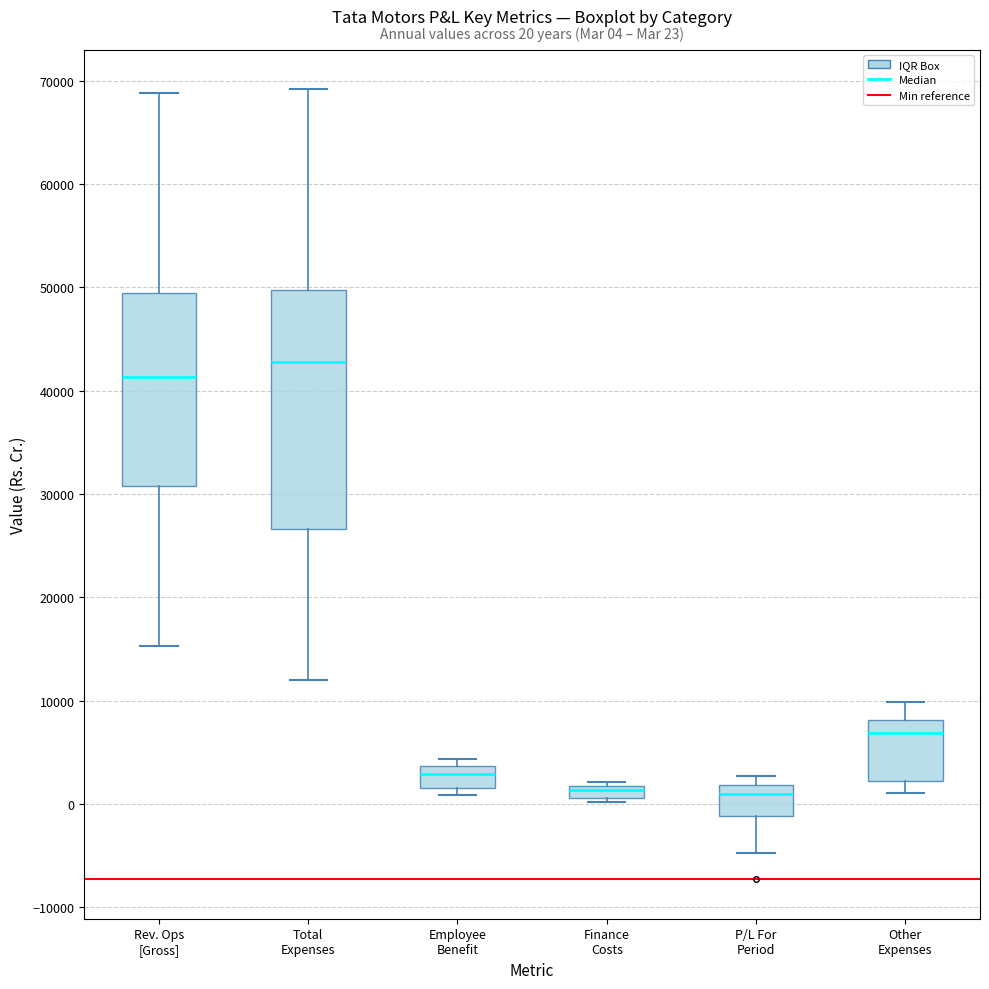

Comparing the boxes themselves (not the whiskers), which one is the tallest?

Total Expenses